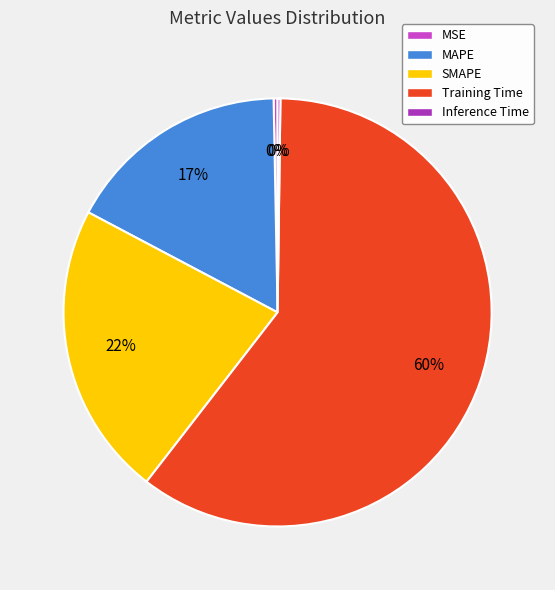

Does Training Time represent more than half of the total?

Yes